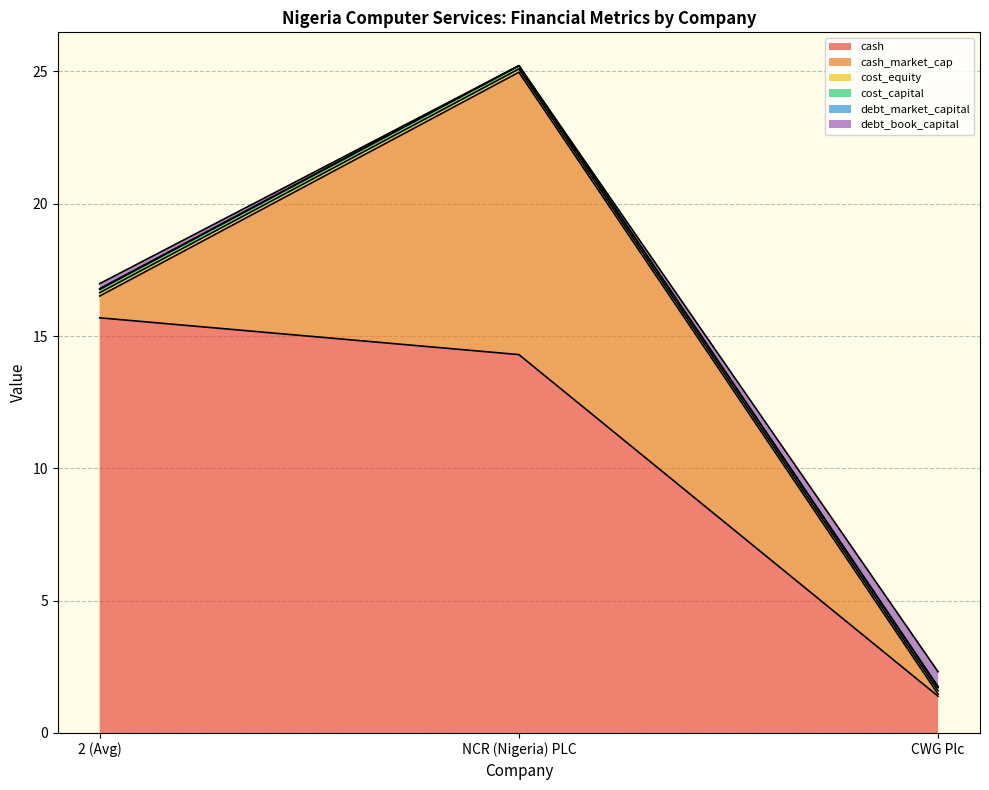

At which label does cash reach its minimum?

CWG Plc